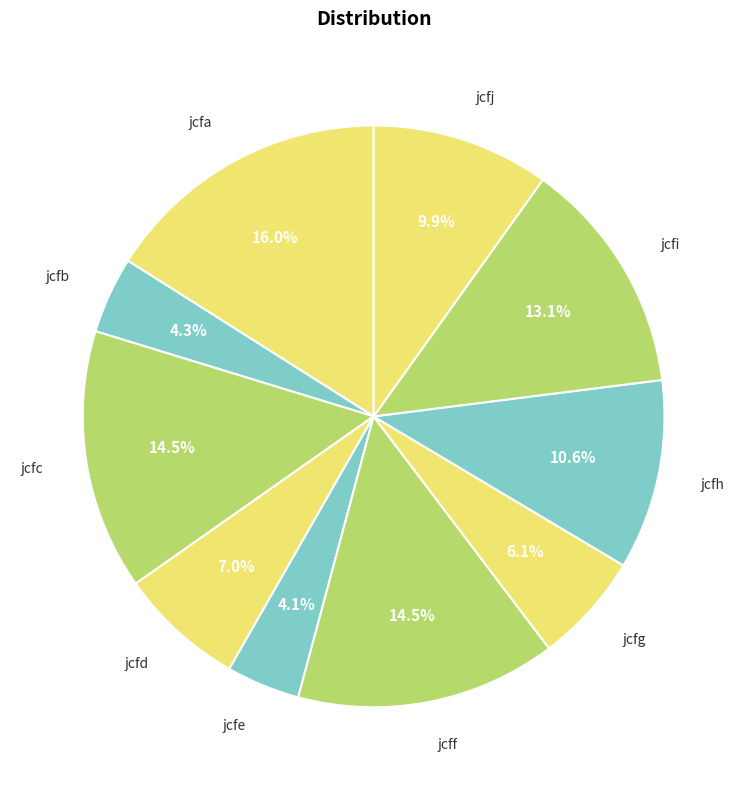

What percentage do jcfe and jcfg together represent?

10.2%